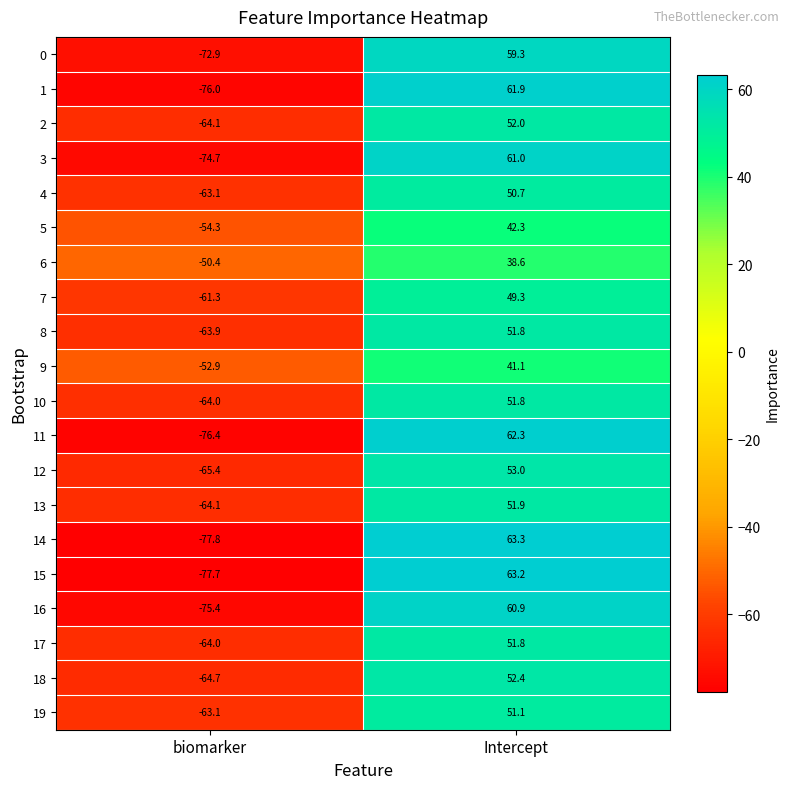

At which category is the sum across all series the highest?

Intercept